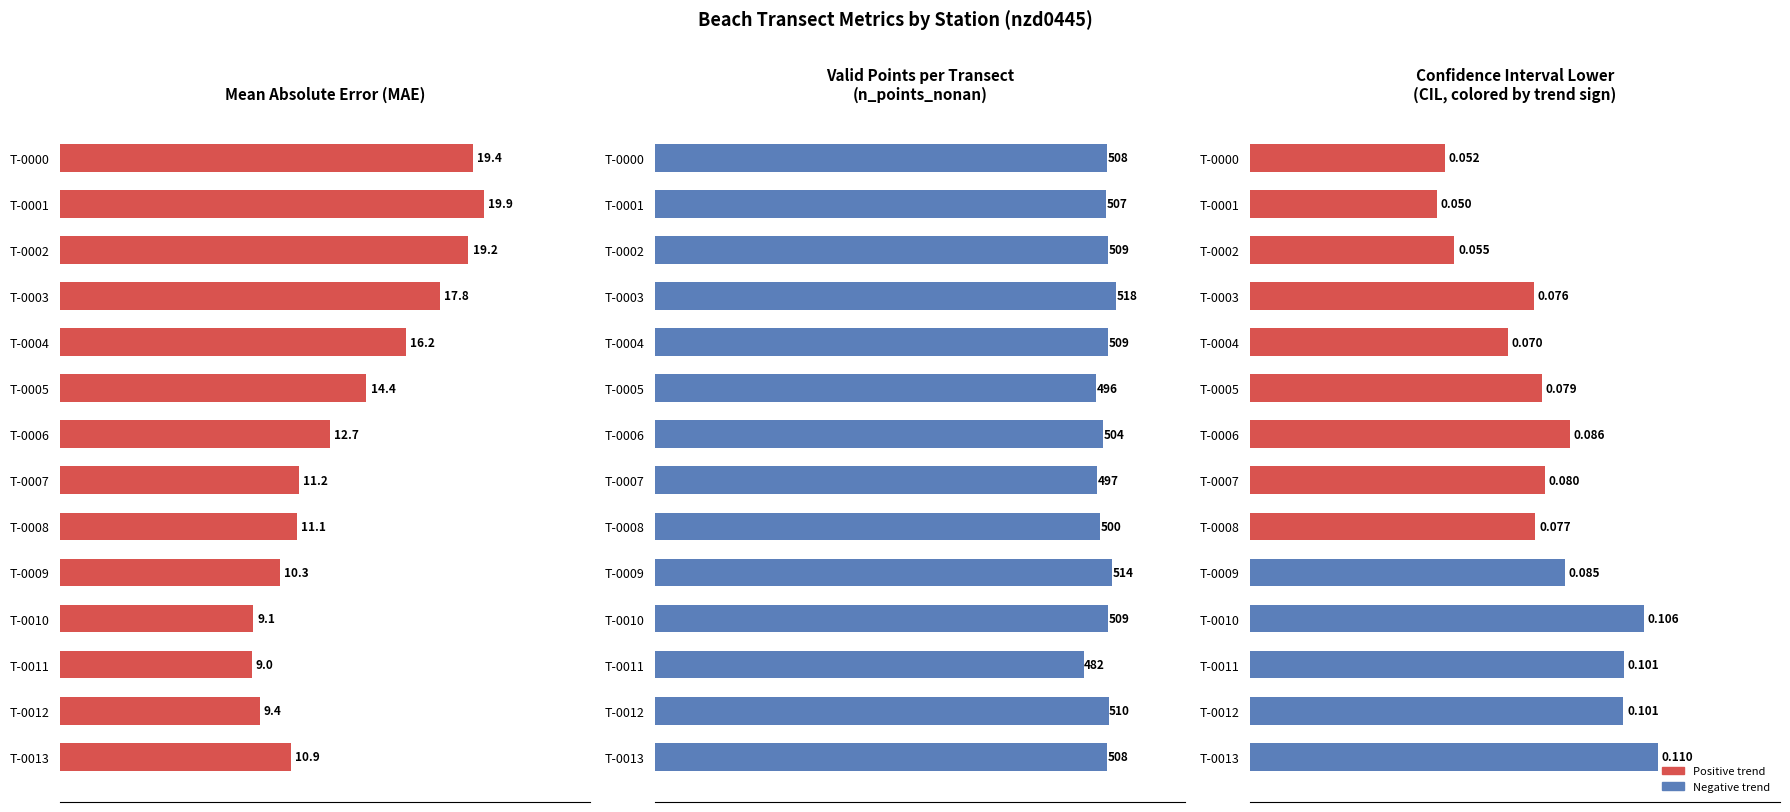

What is the value of the MAE bar at the 12th from the left?

9.0